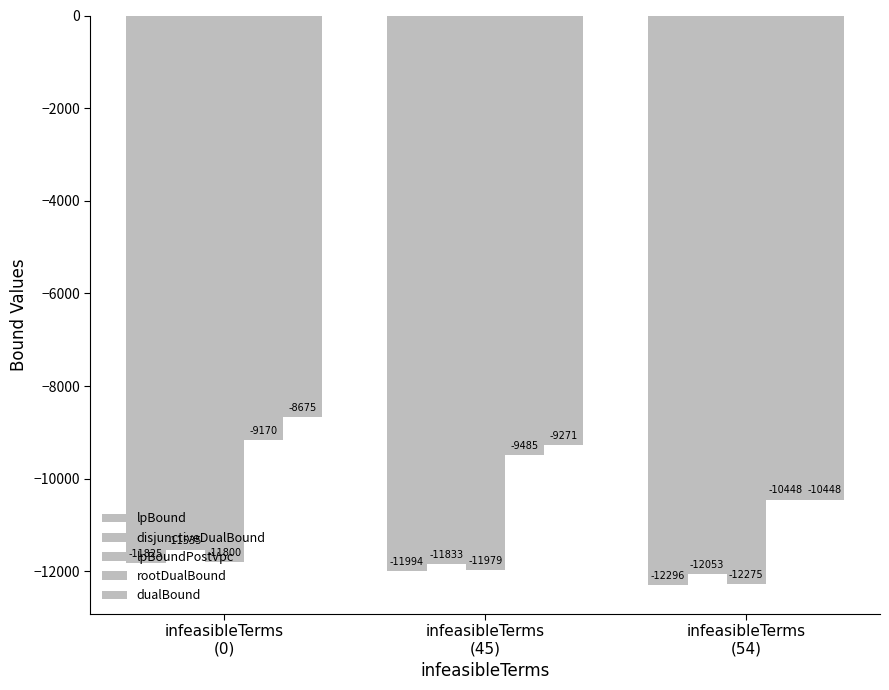

Is it true that lpBoundPostVpc equals -11800.2 at infeasibleTerms
(0)?

True